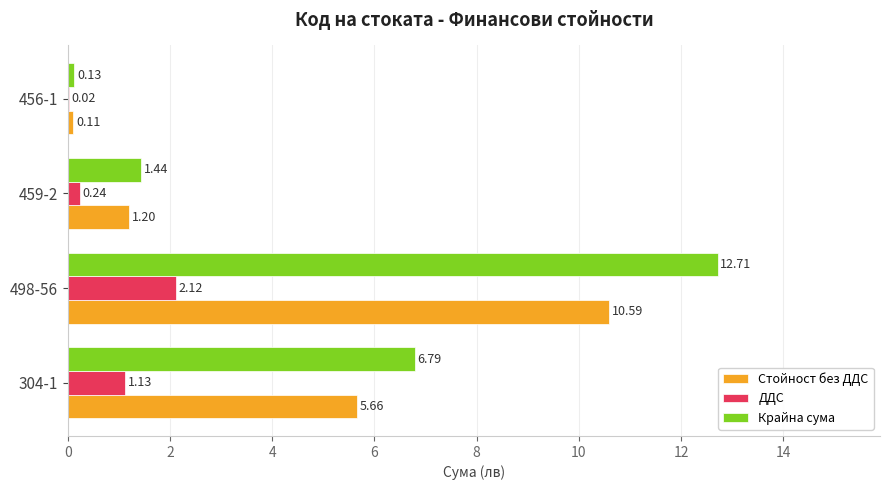

What is the sum of all ДДС values?

3.5